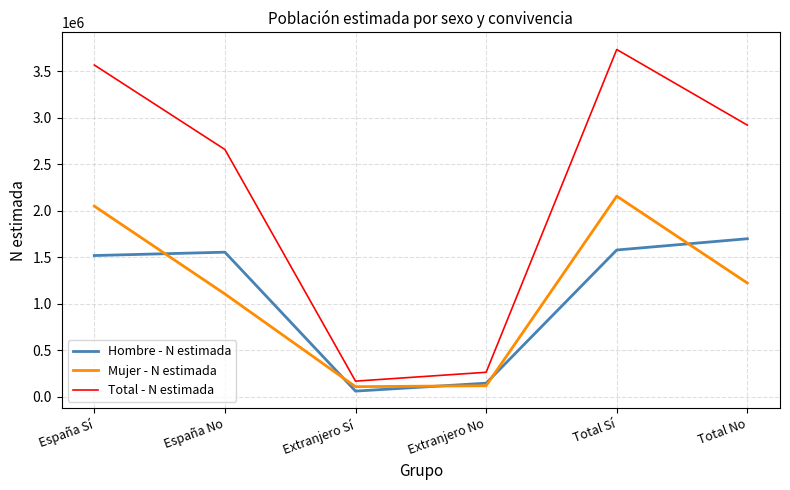

True or false: Hombre - N estimada has a value of 59608 at Extranjero Sí.

True